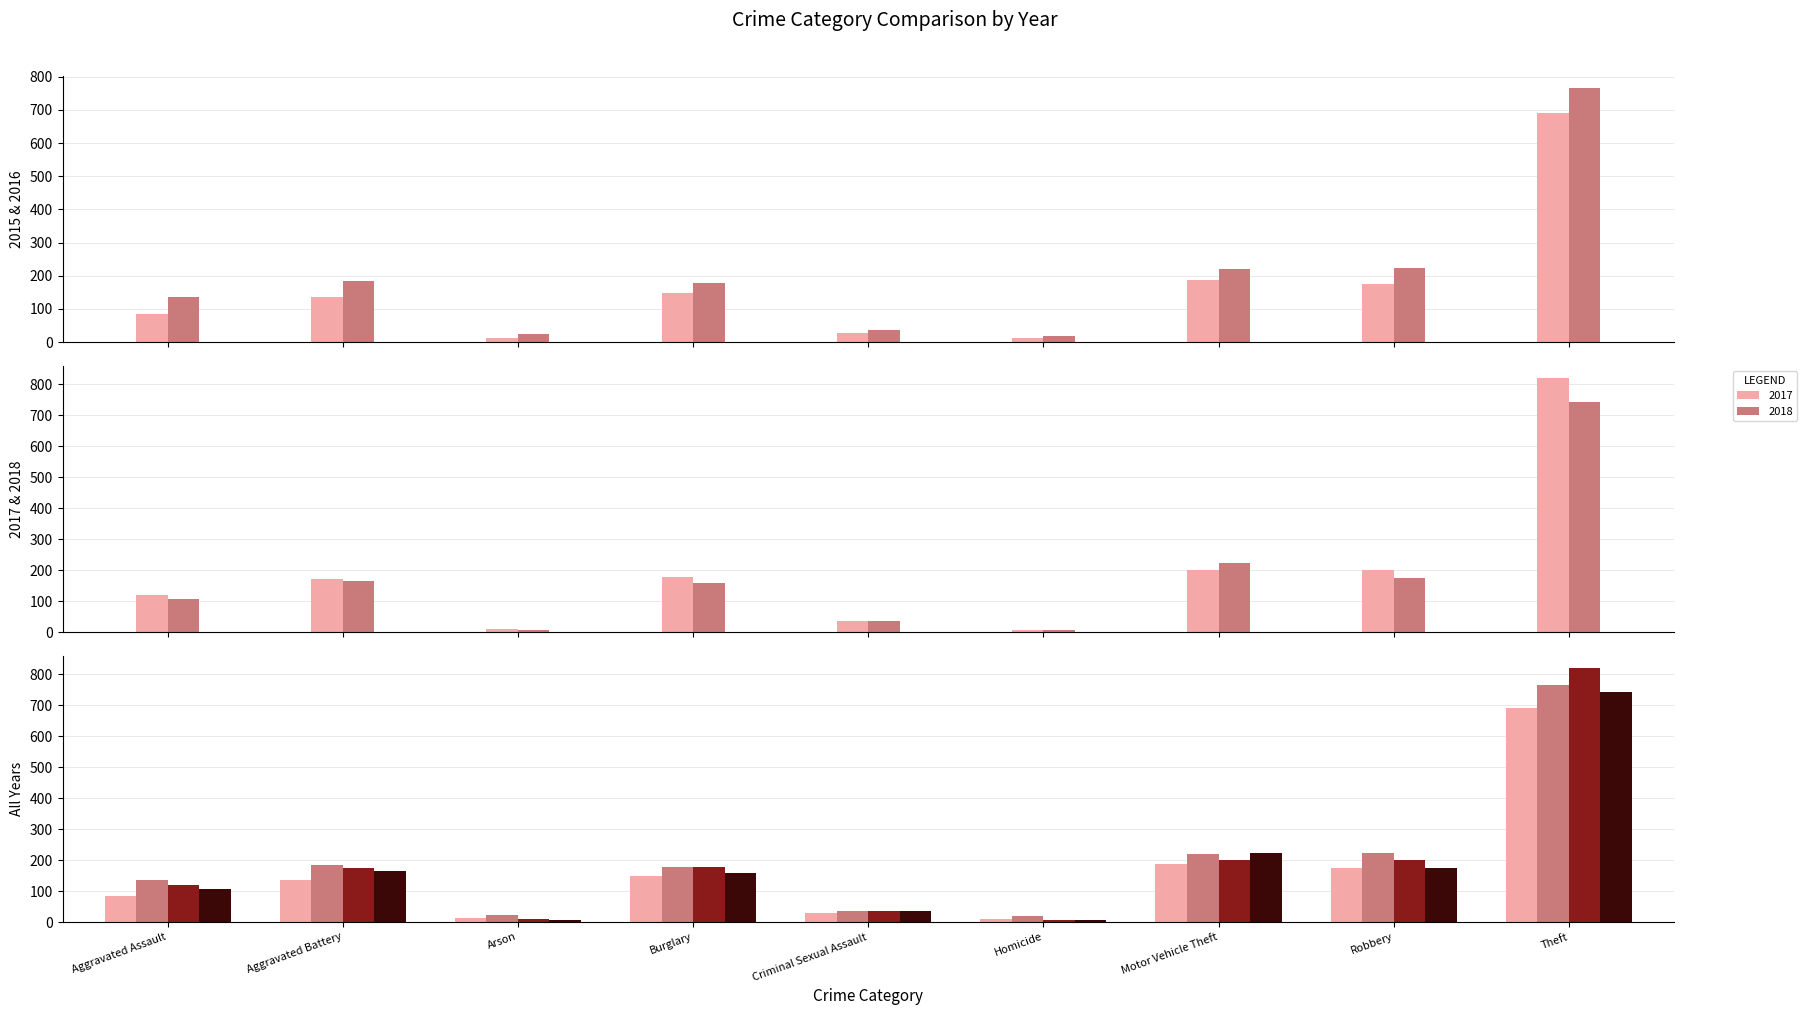

Are the bars grouped side by side (vs. stacked)?

Yes